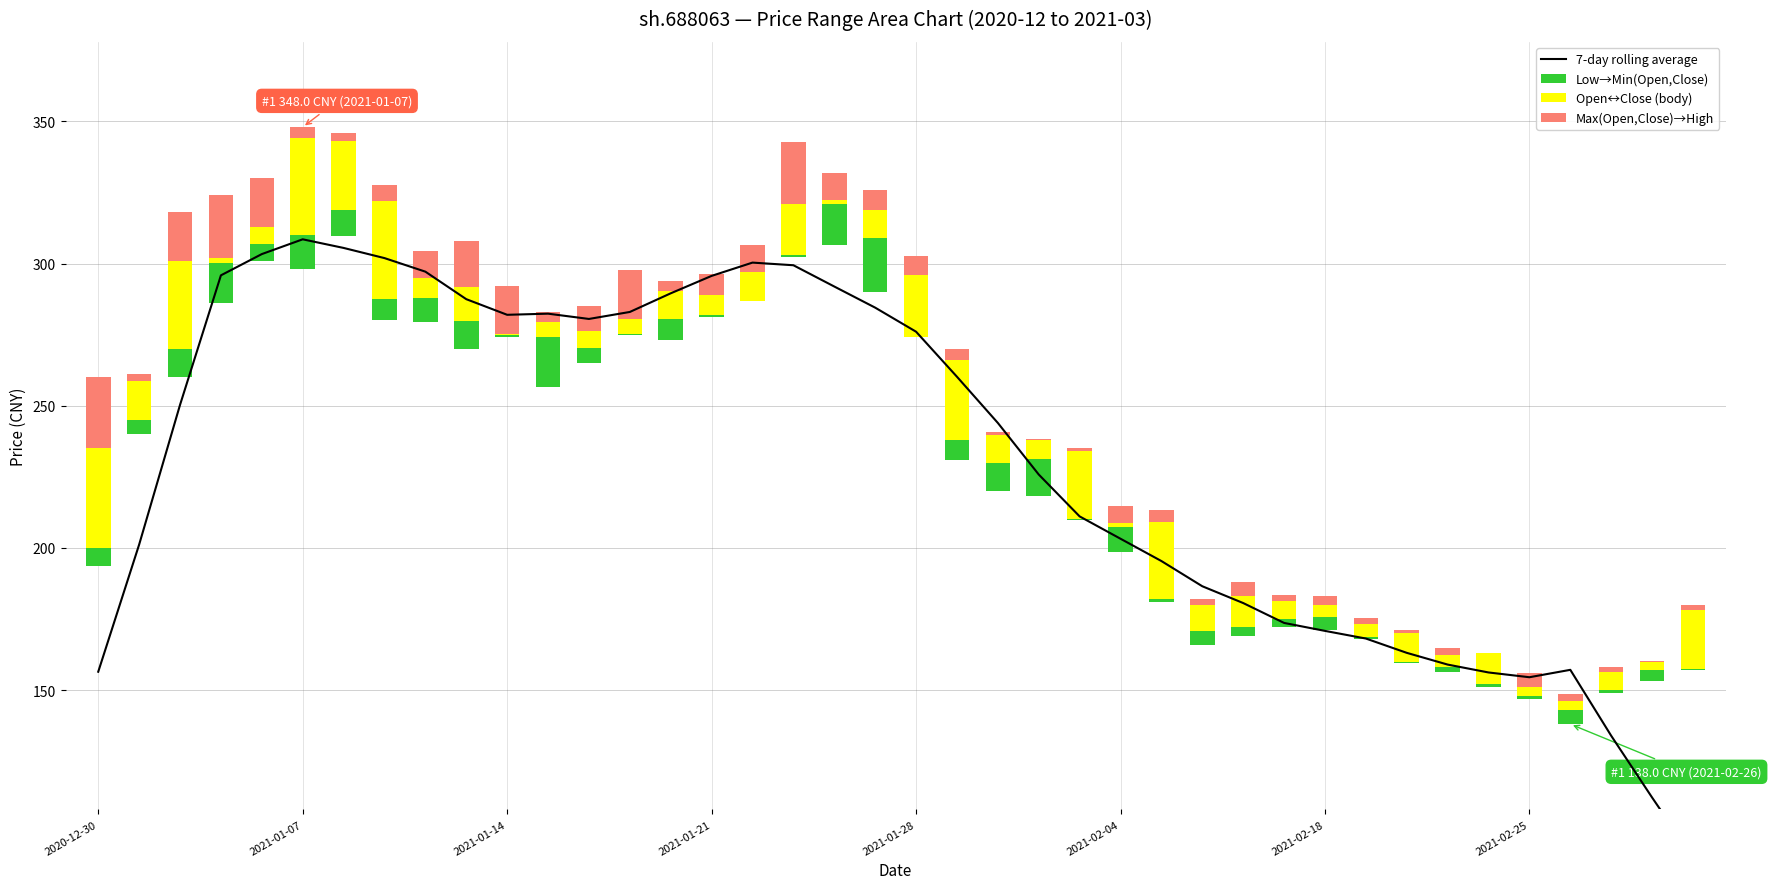

The value of 7-day rolling average at 12 is 419.1. True or false?

False